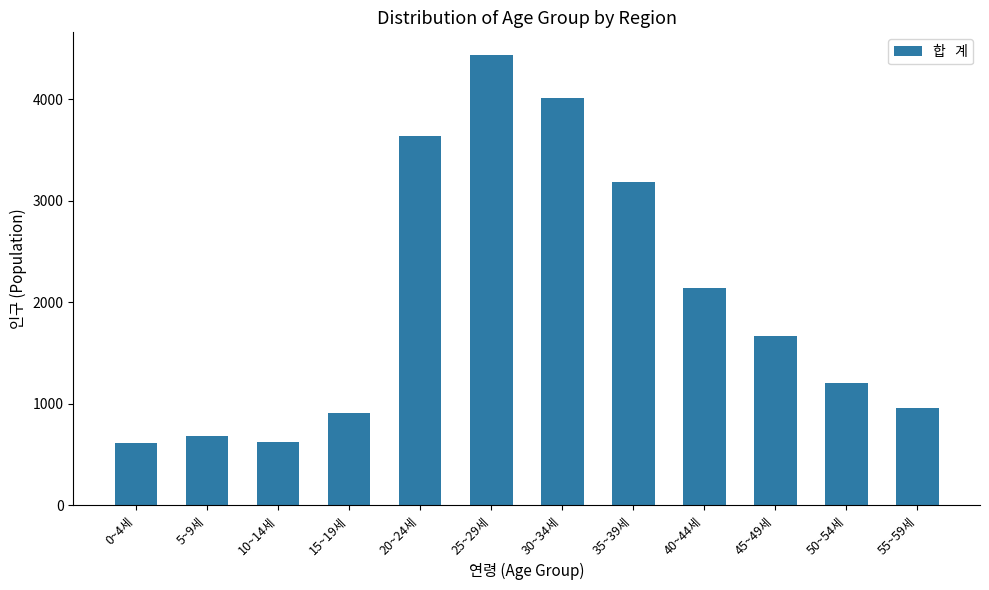

The value at 35~39세 is 3181. True or false?

True